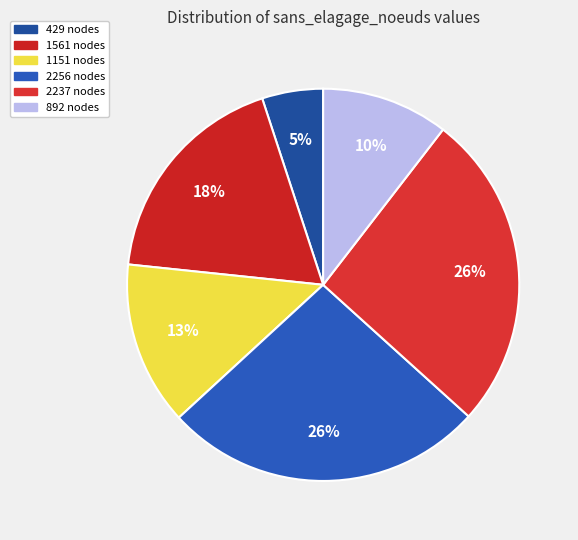

Count the number of slices in the pie.

6